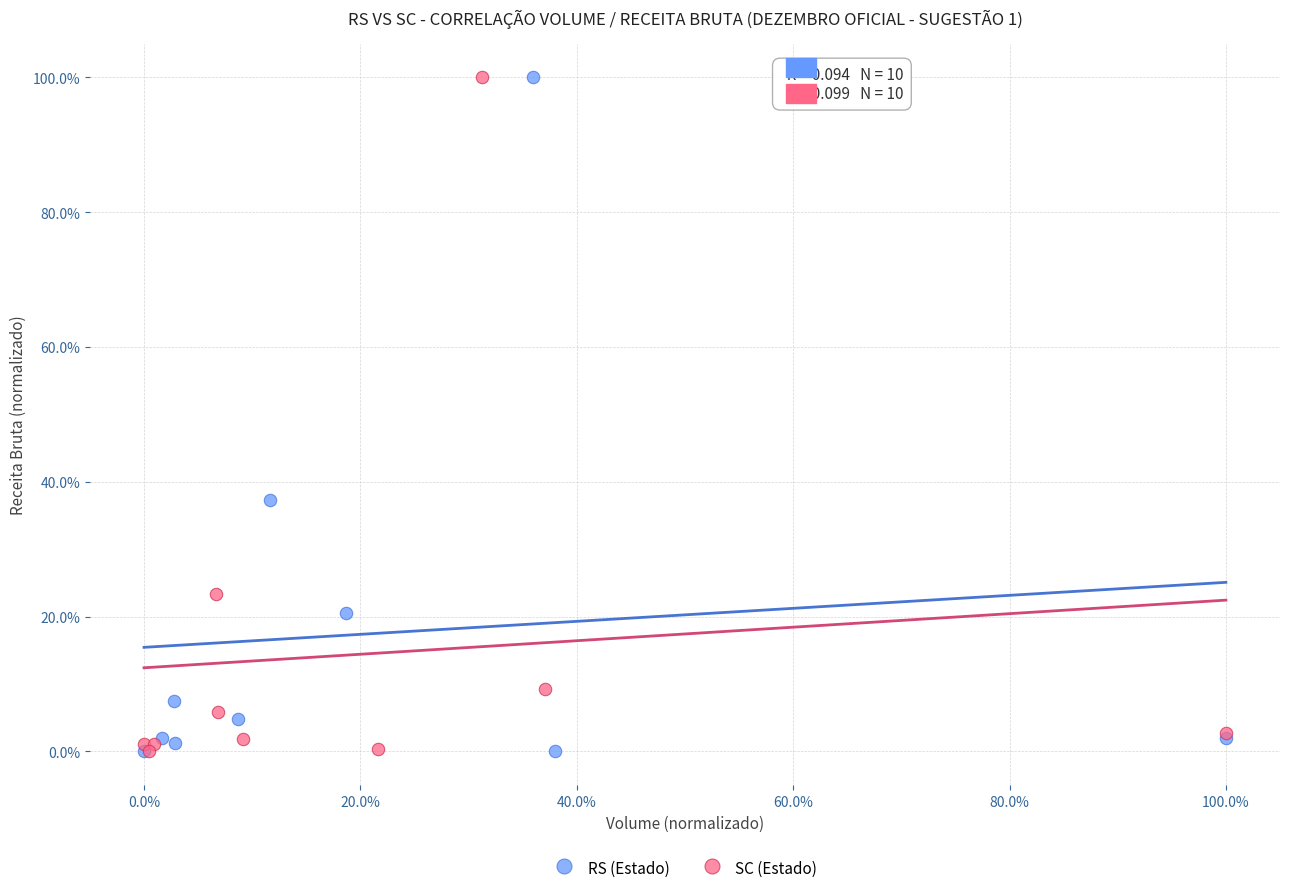

What are all the series names shown in the legend?

RS (Estado), SC (Estado)